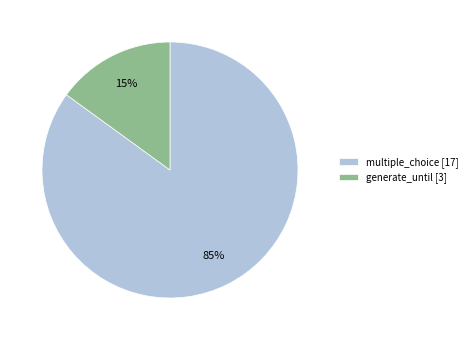

Which category has the smallest portion of the pie?

generate_until